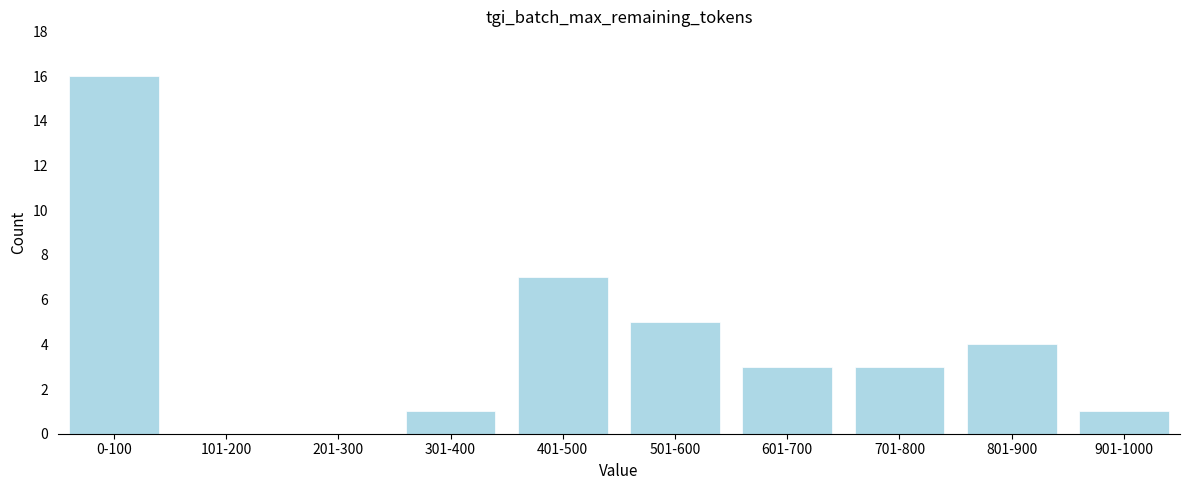

Reading left to right, what are all the values shown in this chart?

0-100=16	101-200=0	201-300=0	301-400=1	401-500=7	501-600=5	601-700=3	701-800=3	801-900=4	901-1000=1